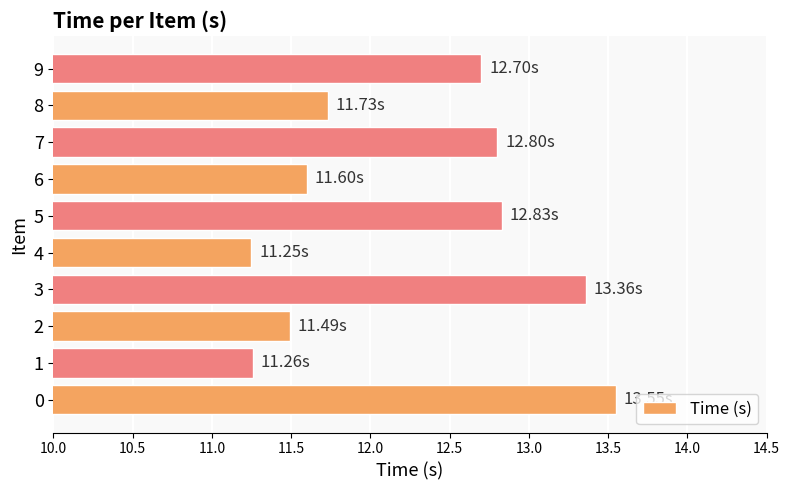

How many values exceed 12?

5